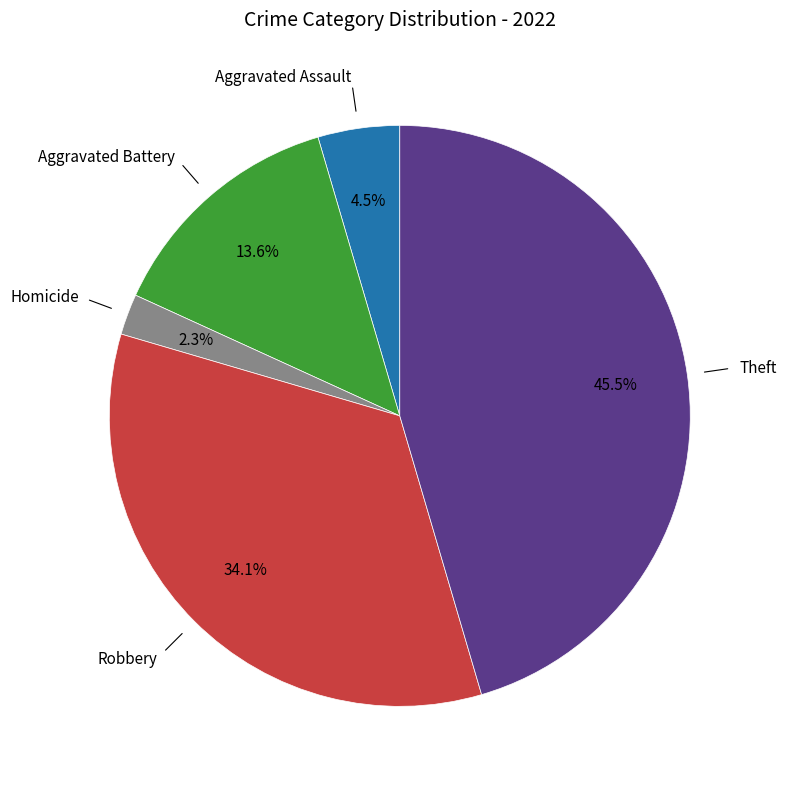

Does any single category account for the majority?

No